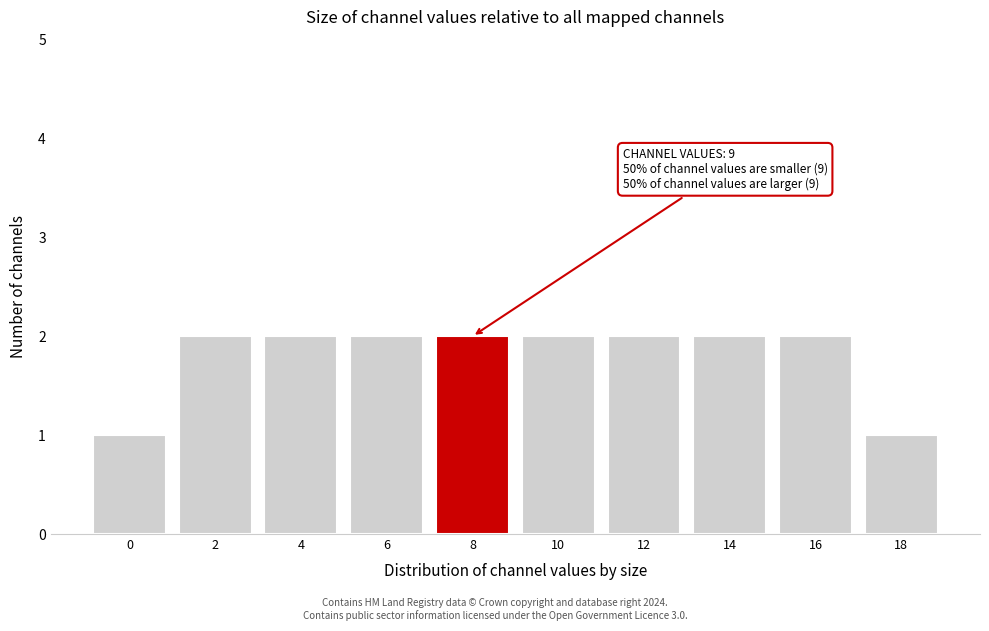

Reading left to right, list all the values displayed in this chart.

0=1	2=2	4=2	6=2	8=2	10=2	12=2	14=2	16=2	18=1